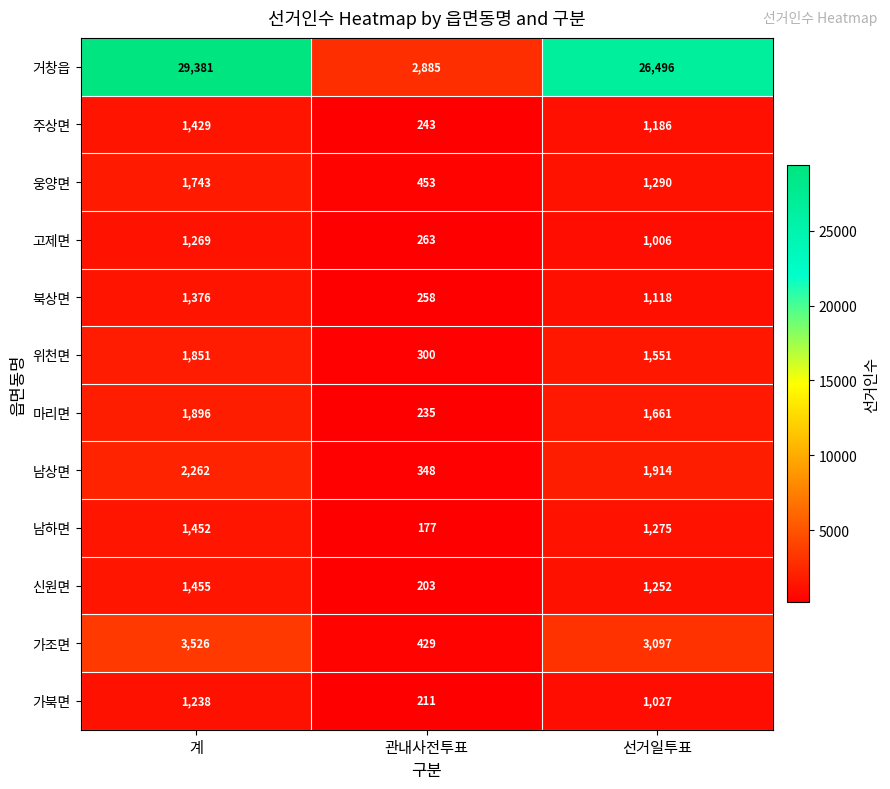

The value of 남하면 at 계 is 2061. True or false?

False